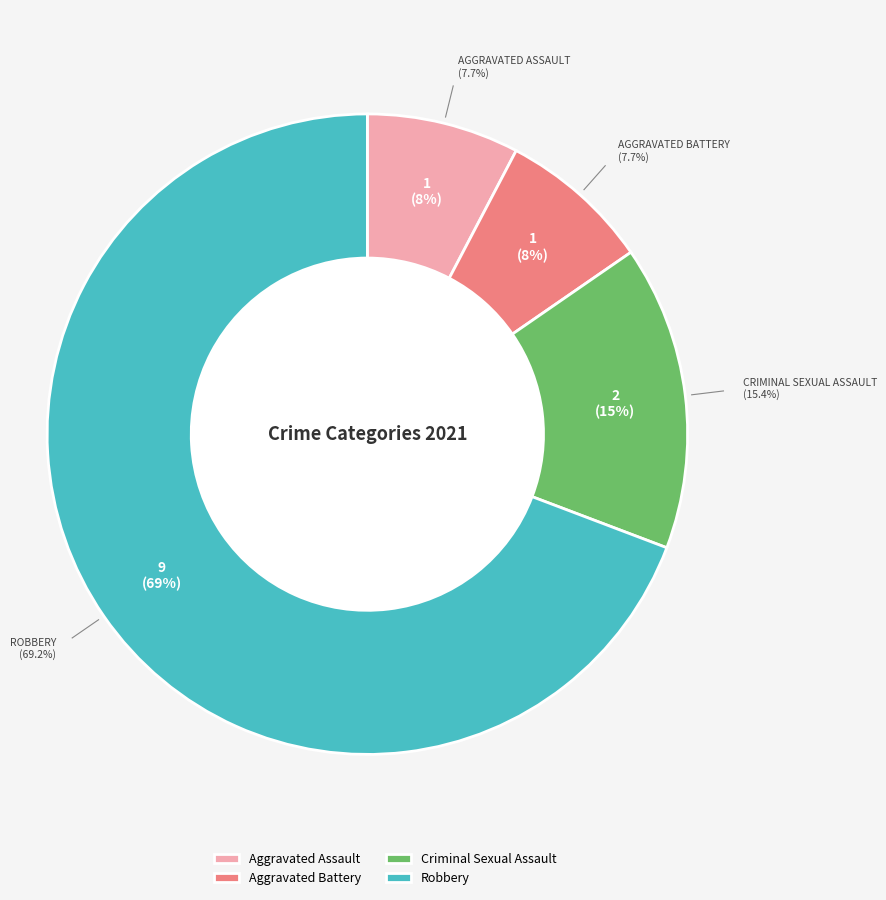

To the nearest percent, what is the difference between the largest and smallest slice percentages?

62%